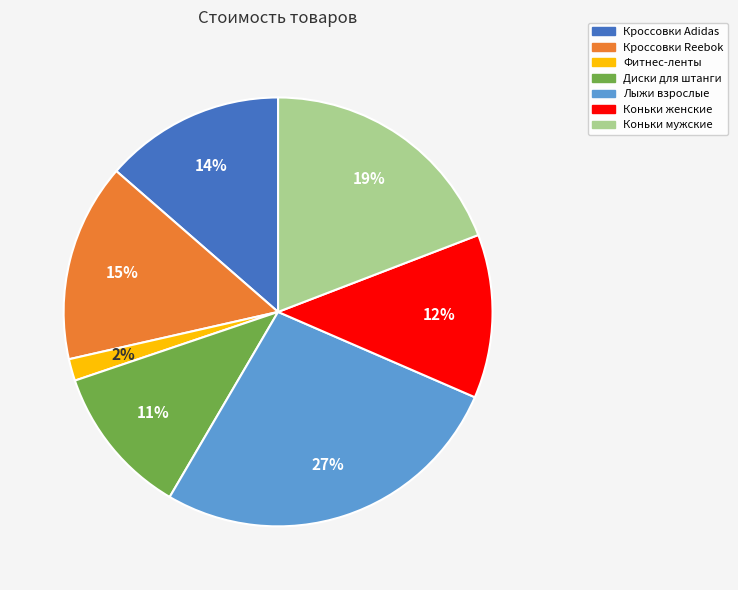

Do Диски для штанги and Фитнес-ленты together represent more than half of the pie?

No